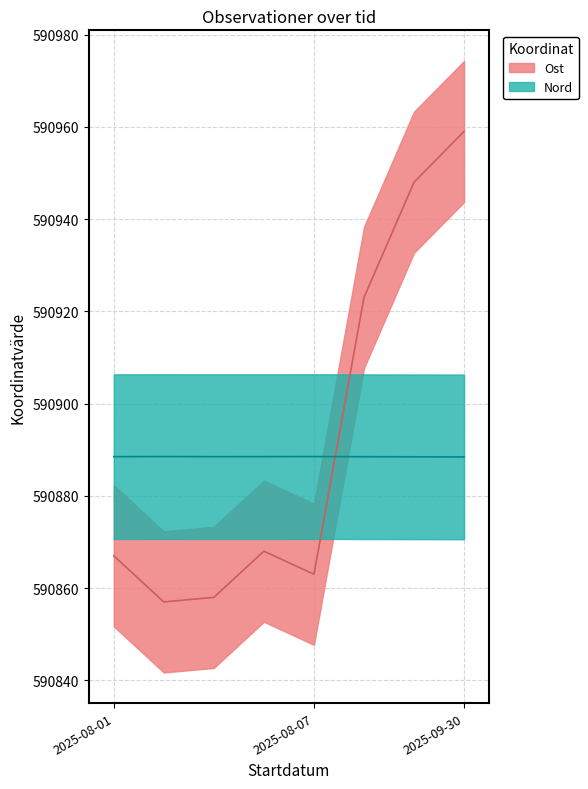

True or false: Nord has more than 1 points higher than both neighbors.

True